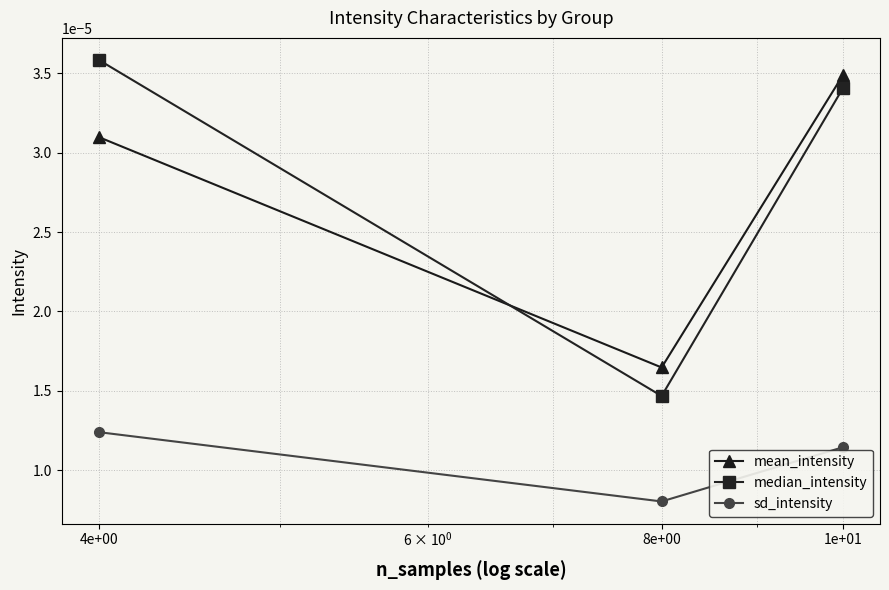

Count the mean_intensity values in the range 0 to 1.

3